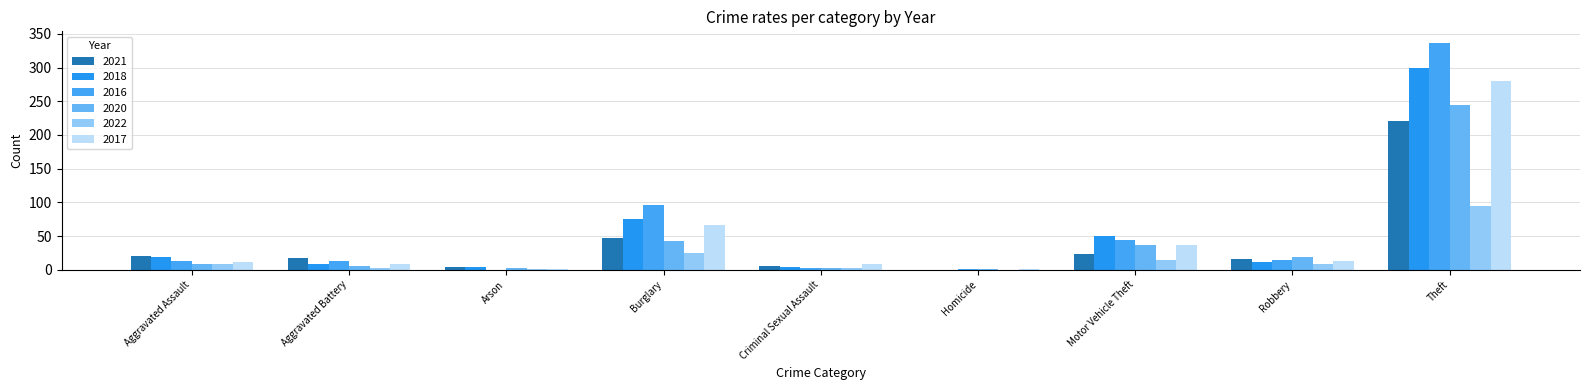

Is the value of 2016 at Aggravated Battery greater than the value of 2017 at Motor Vehicle Theft?

No